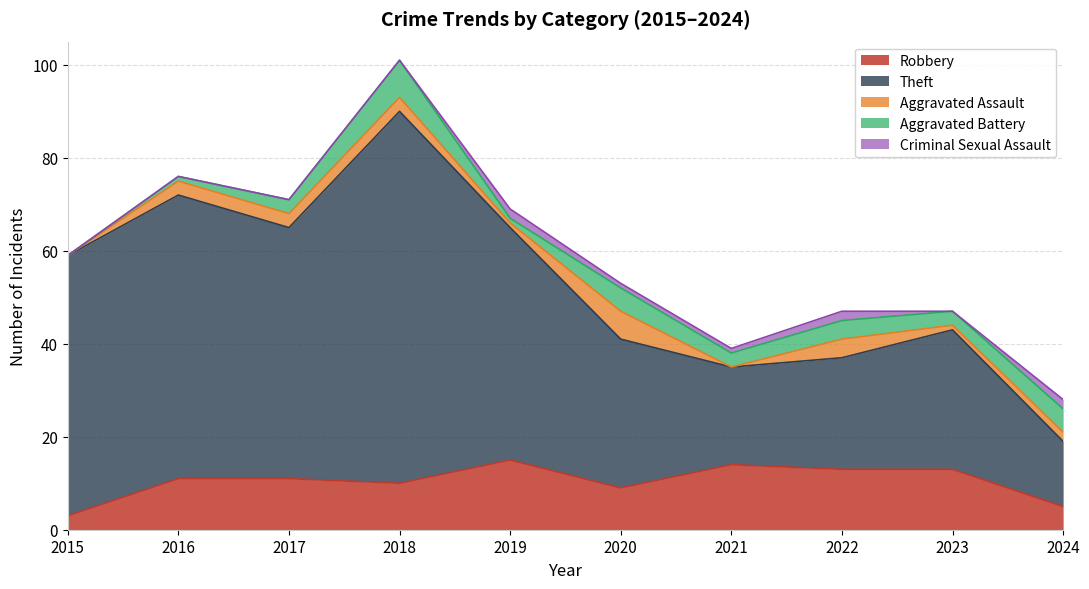

How many values in the Aggravated Battery series are below 3?

3